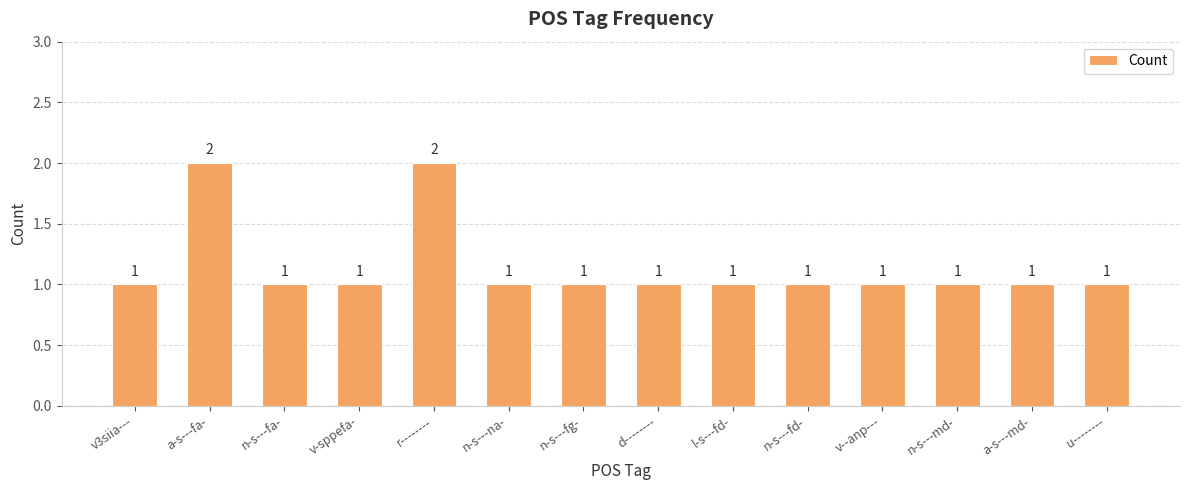

Does the chart contain any negative values?

No